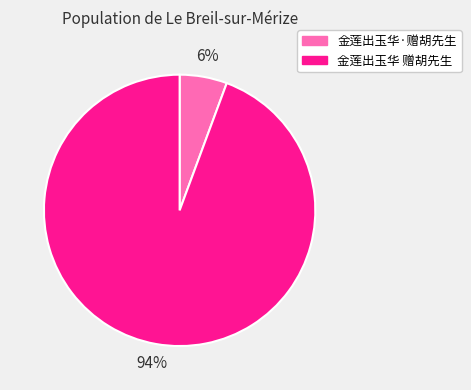

Is there a majority slice in this chart?

Yes